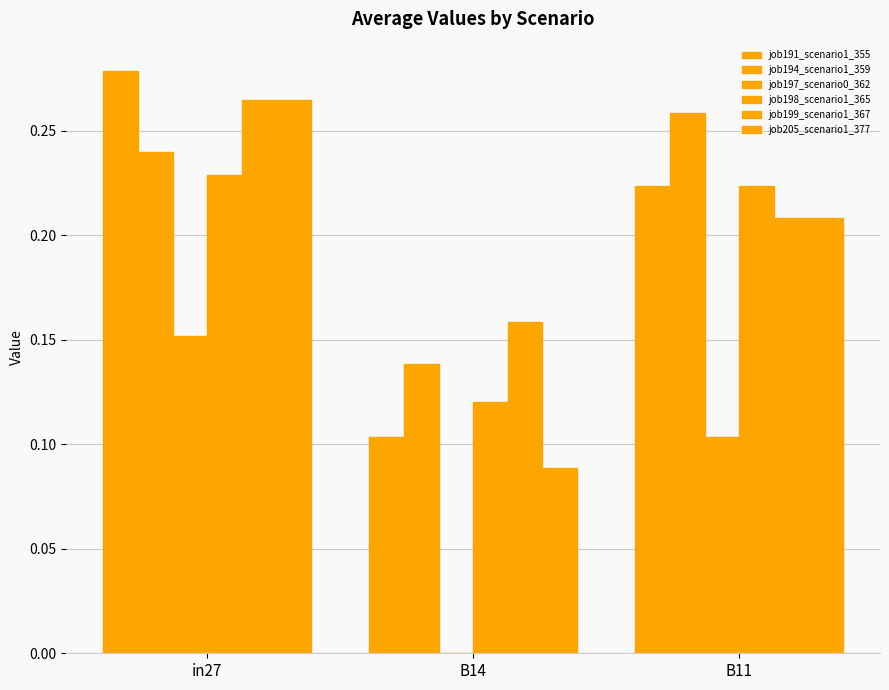

How many categories are shown in the chart?

3